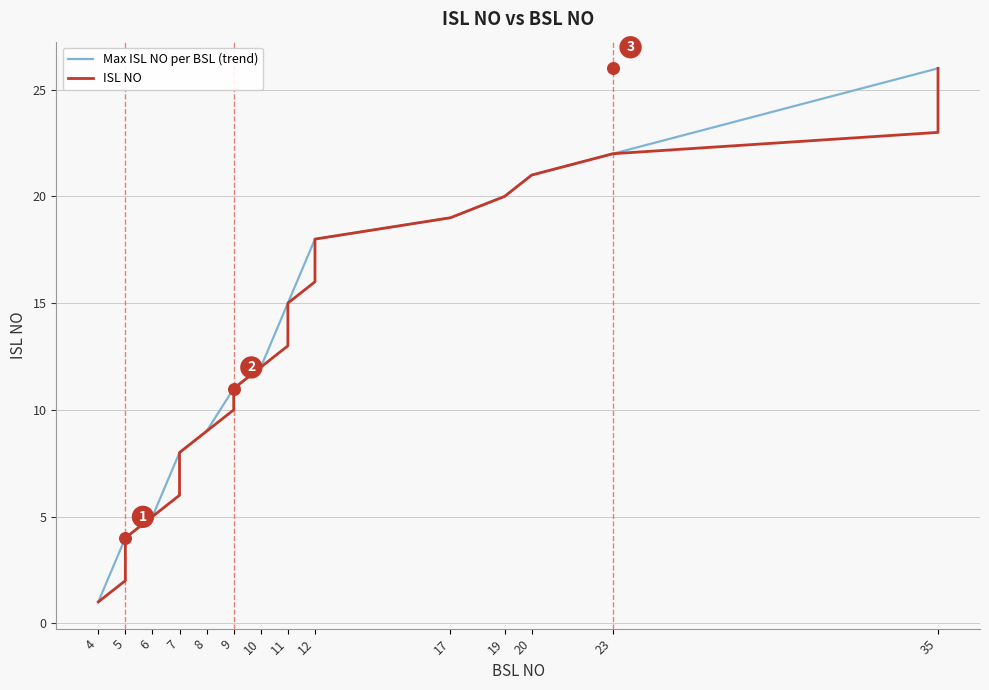

What is the change in value from 7 to 10?

+6